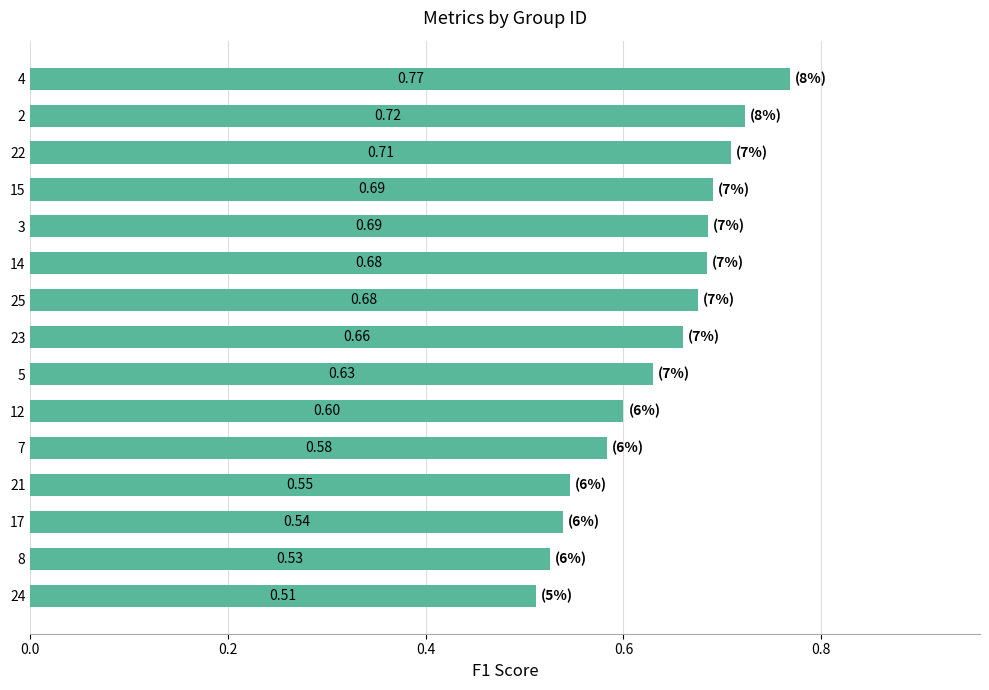

Which has a higher value, 23 or 21?

23